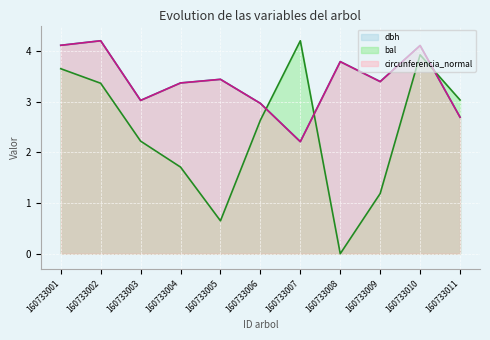

Does the chart display data point markers on the line(s)?

No